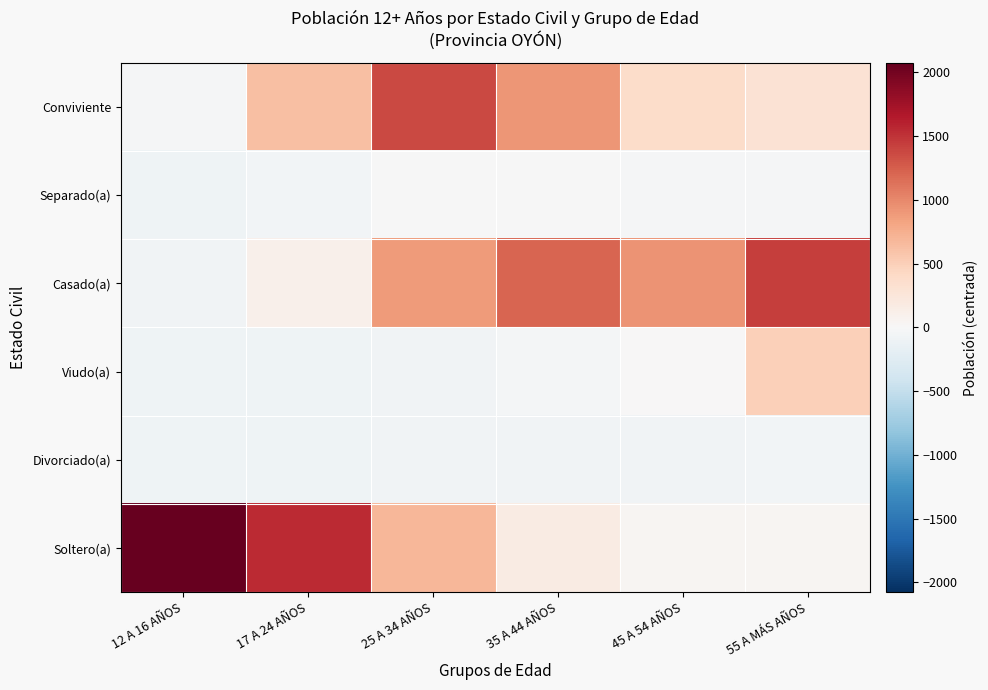

Which has a higher value, 45 A 54 AÑOS or 35 A 44 AÑOS?

35 A 44 AÑOS